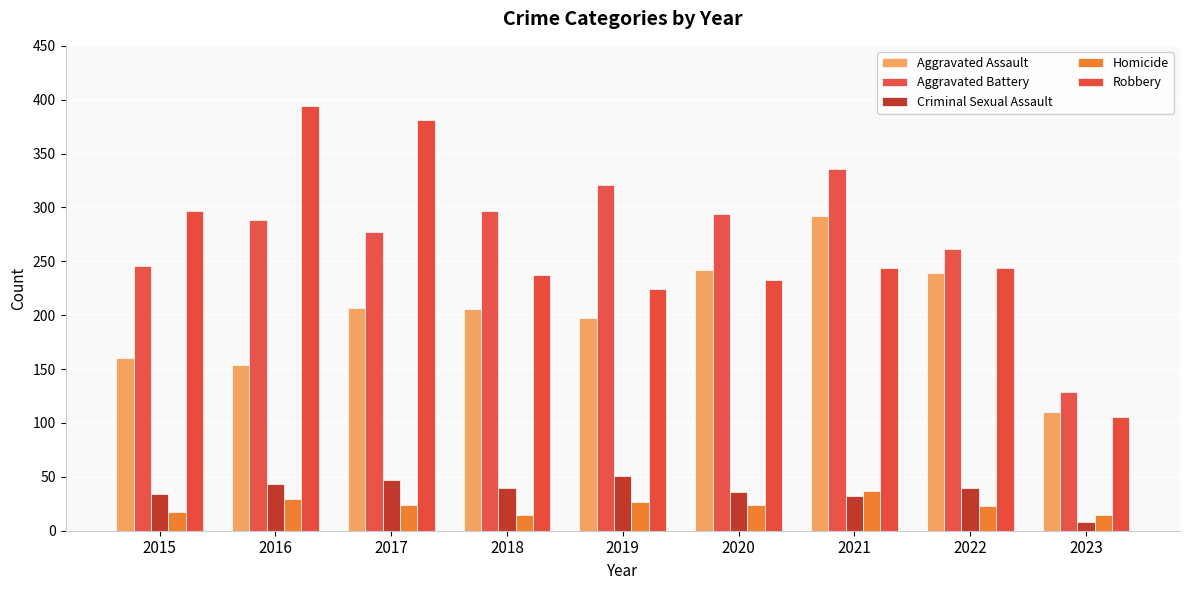

The Robbery series shows 106 at 2023. True or false?

True